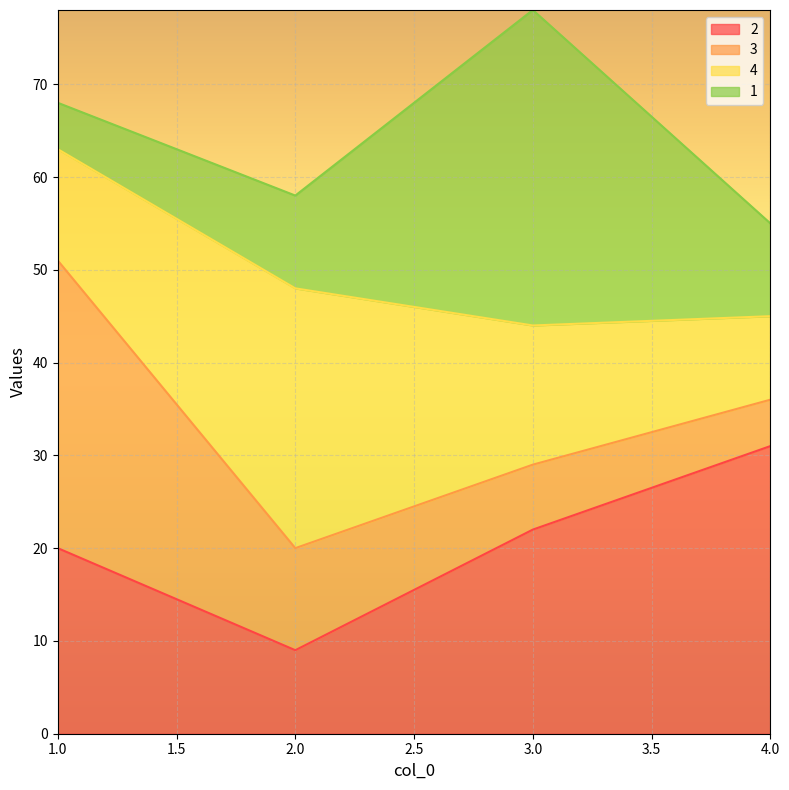

The value of 2 at 3 is 12. True or false?

False